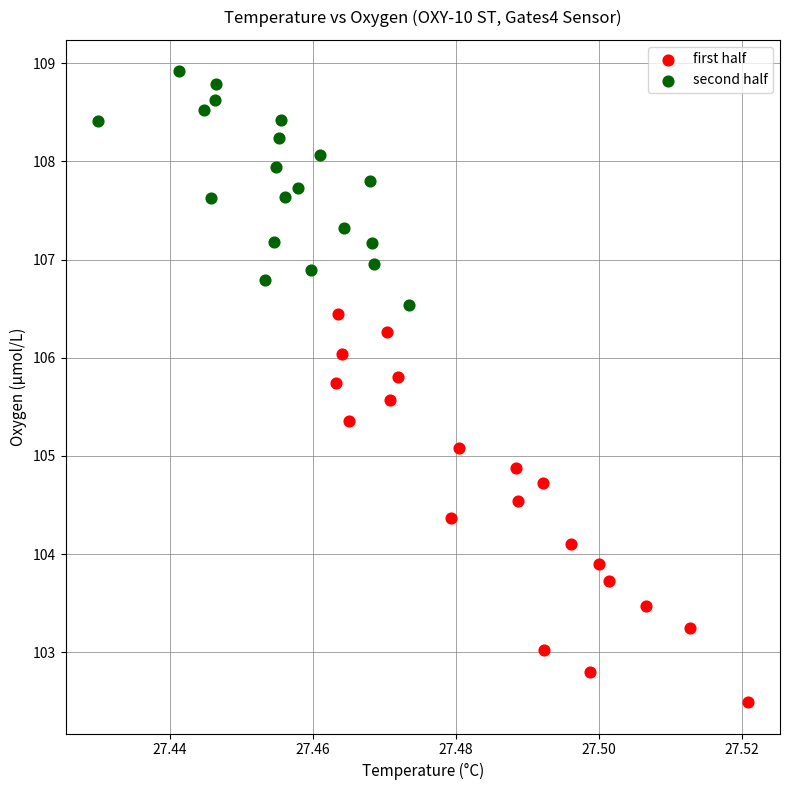

Which series has the largest Y range (max minus min)?

first half